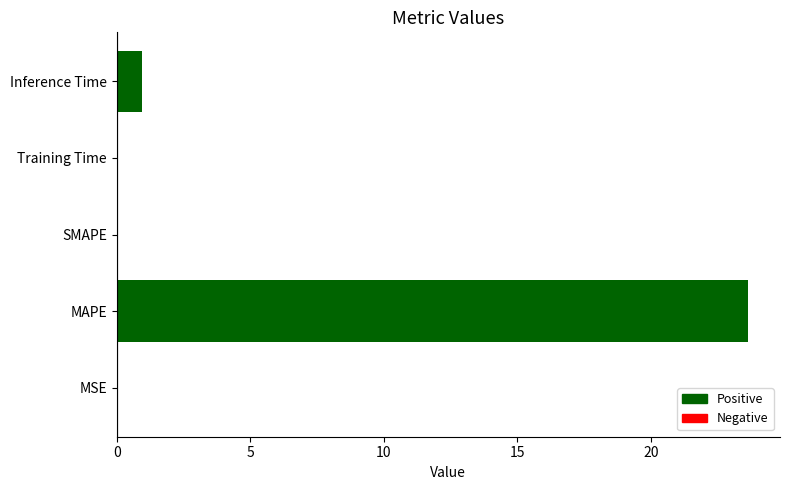

What is the sum of all values?

24.6